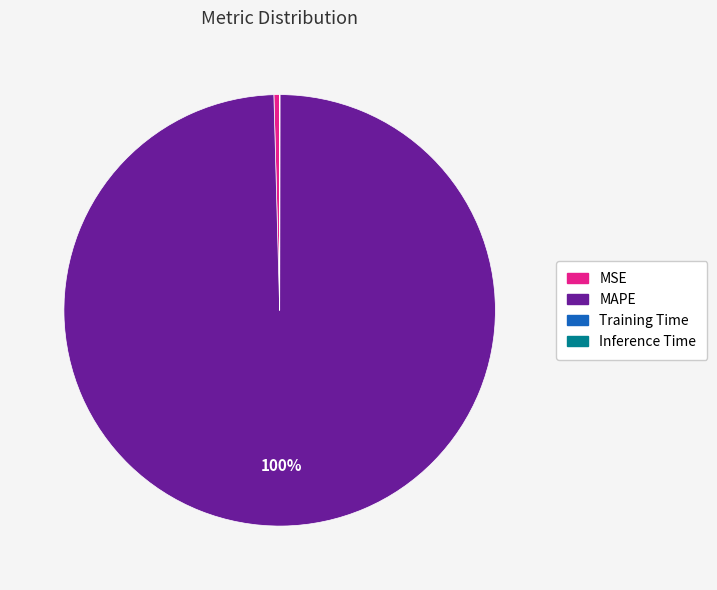

Does MSE account for over 50% of the chart?

No